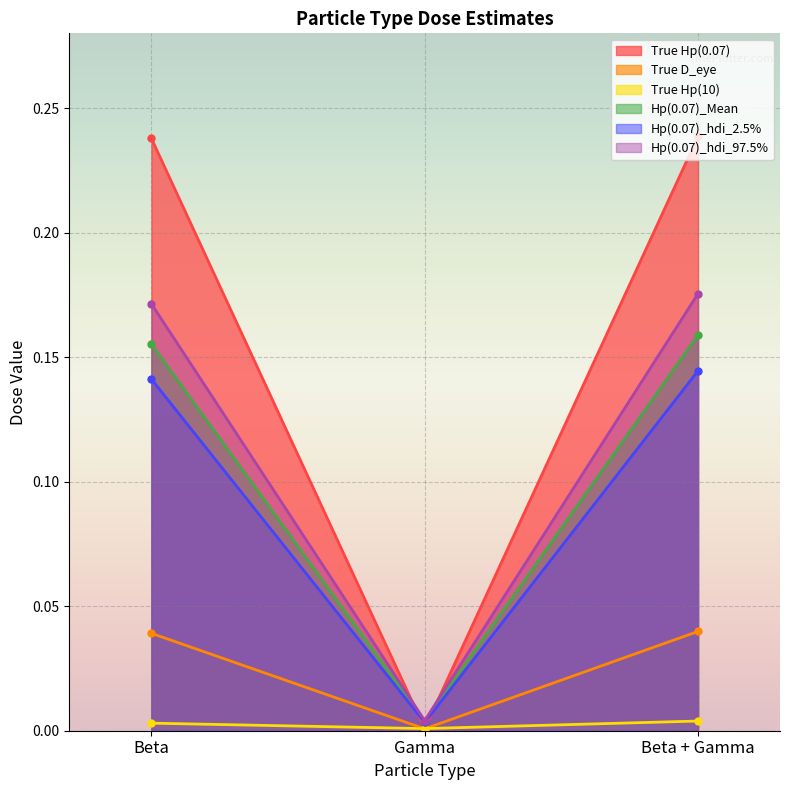

Which series has the largest total across all categories?

True Hp(0.07)